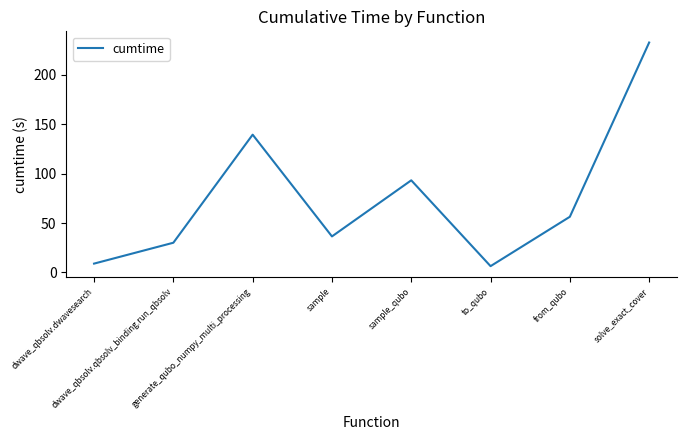

Reading left to right, transcribe all the data shown in this chart.

dwave_qbsolv.dwavesearch=8.9	dwave_qbsolv.qbsolv_binding.run_qbsolv=30.1	generate_qubo_numpy_multi_processing=139.4	sample=36.5	sample_qubo=93.2	to_qubo=6.4	from_qubo=56.3	solve_exact_cover=232.6